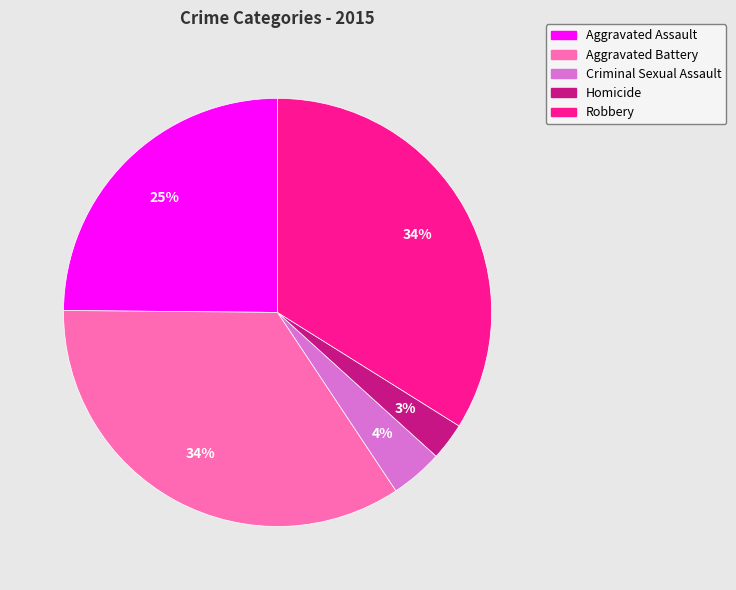

Do Aggravated Battery and Aggravated Assault together represent more than half of the pie?

Yes